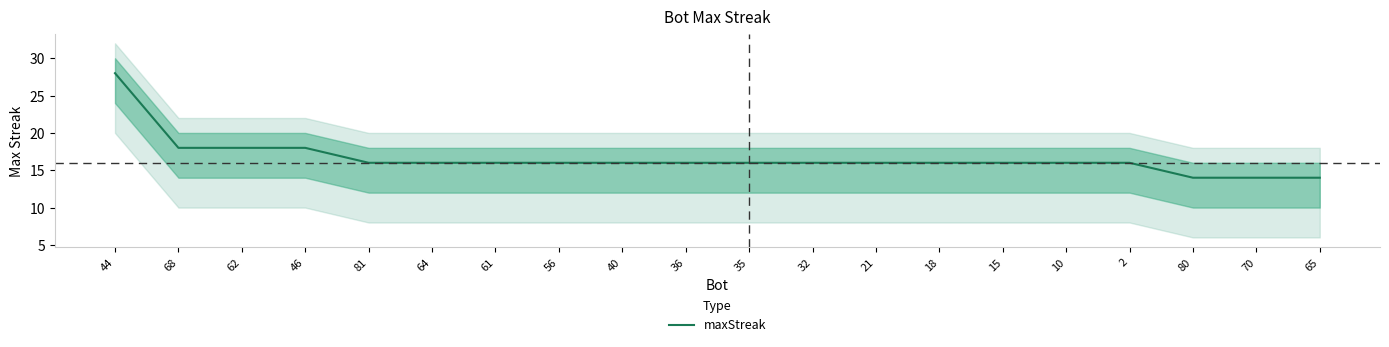

What is the difference between the values at 35 and 70?

2